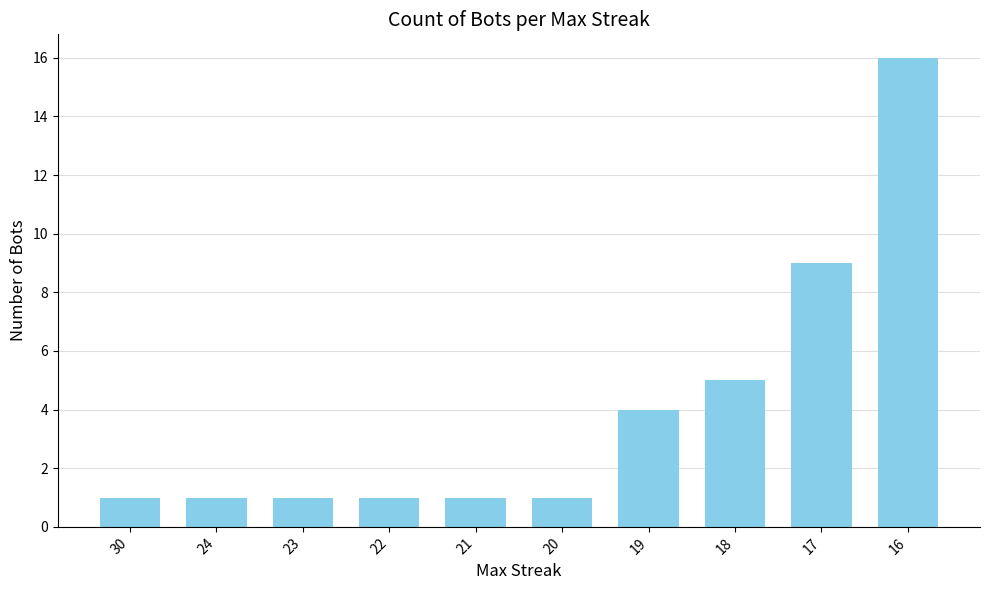

How many bars are there in total?

10